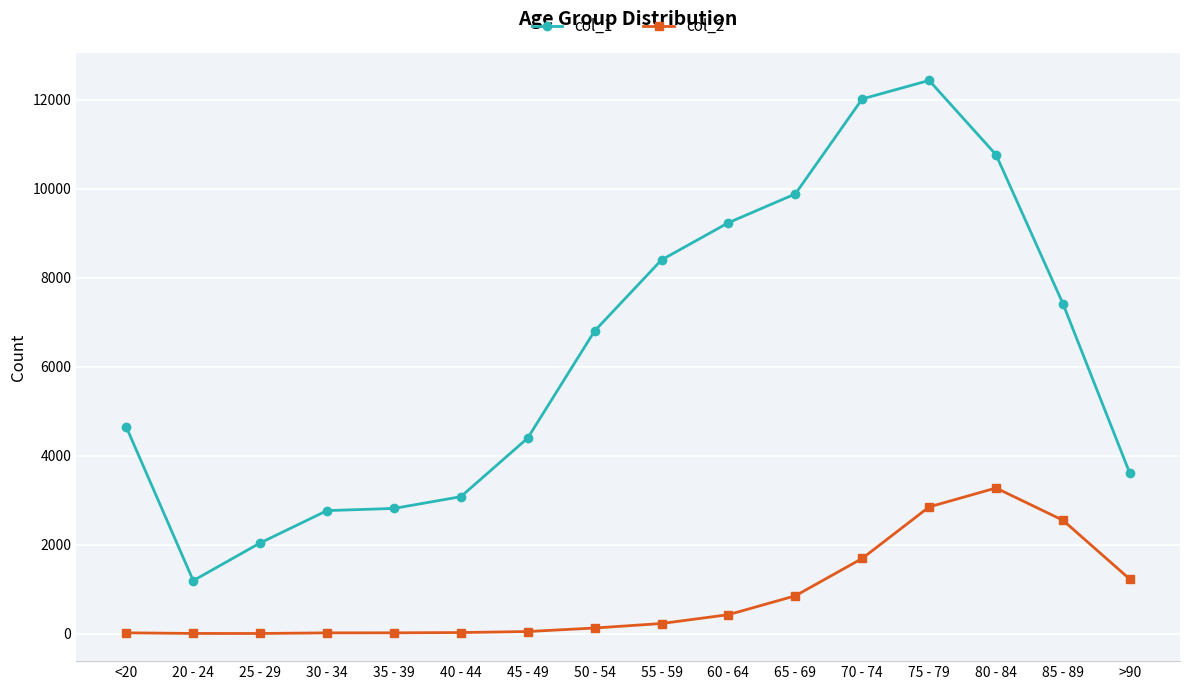

Which series changed the most between 65 - 69 and 80 - 84?

col_2